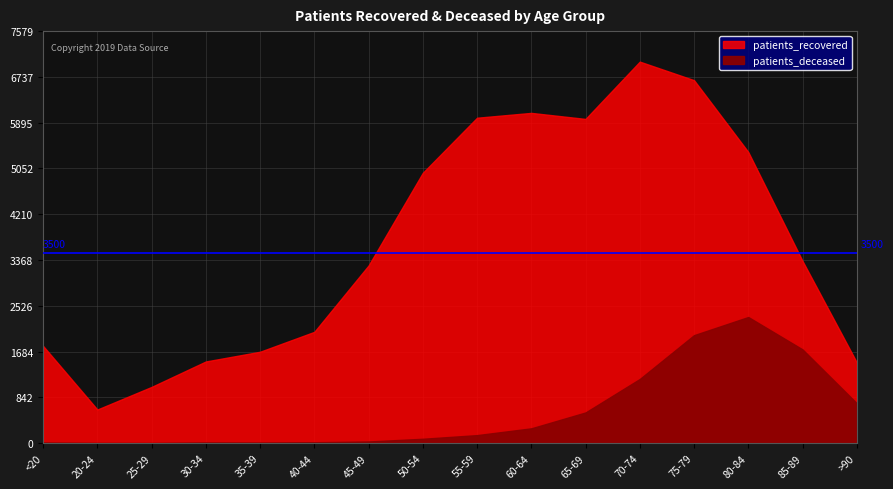

What is the difference between the maximum and minimum values in the patients_recovered series?

6400